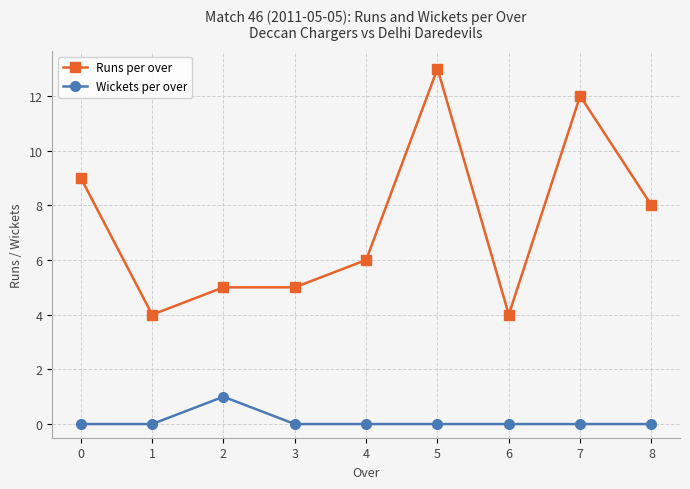

How many lines are shown in the chart?

2